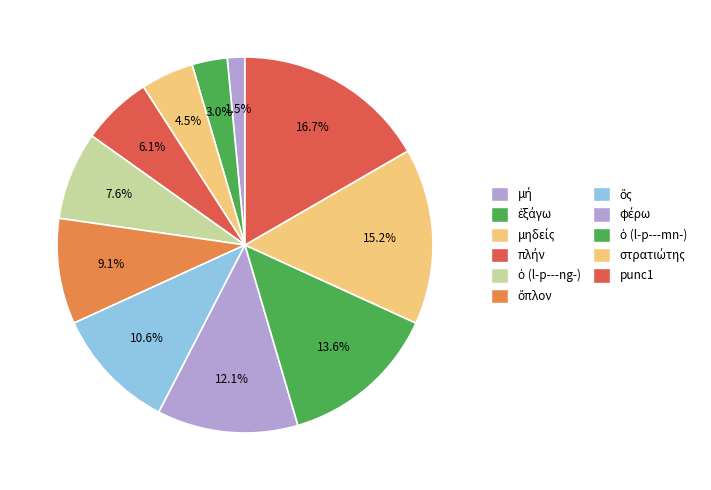

Approximately how many times larger is the value at μηδείς compared to μή?

3.0